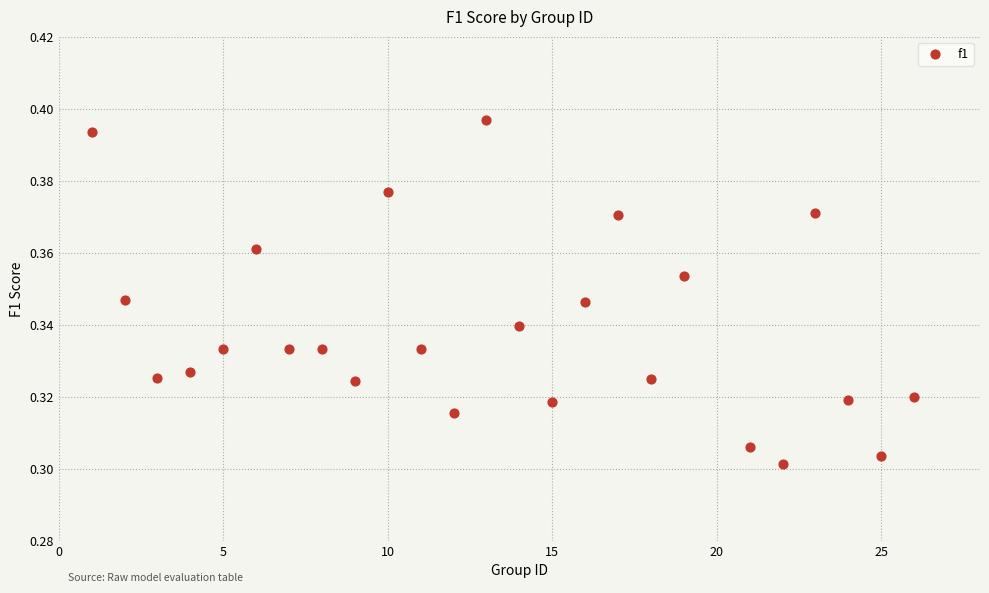

What is the range of X values (max minus min)?

25.0